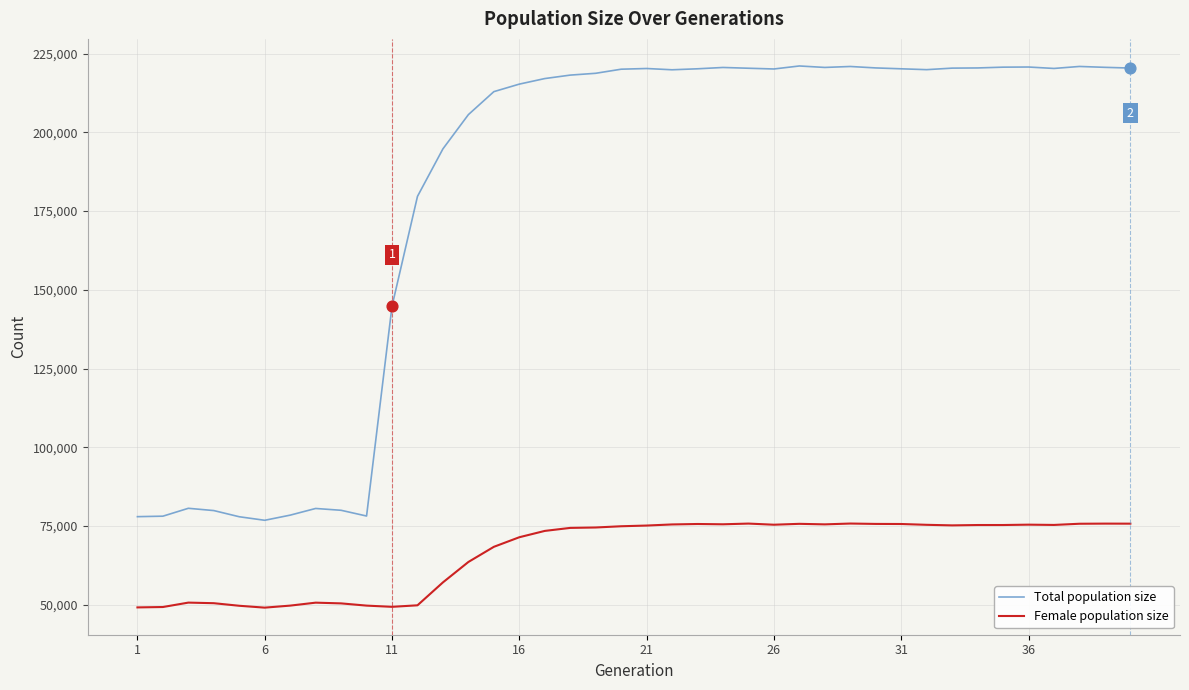

What are all the series names shown in the legend?

Total population size, Female population size